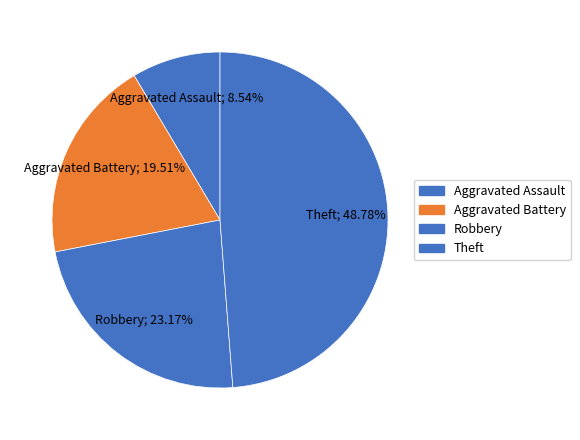

Is it true that Aggravated Battery is 20% of the pie?

True